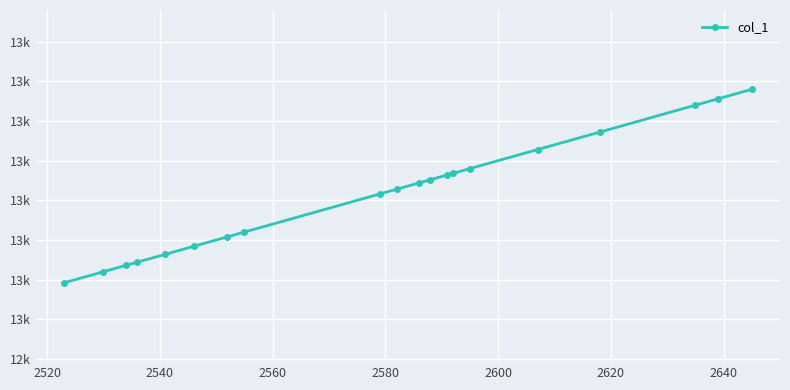

What is the minimum value shown in the chart?

13023